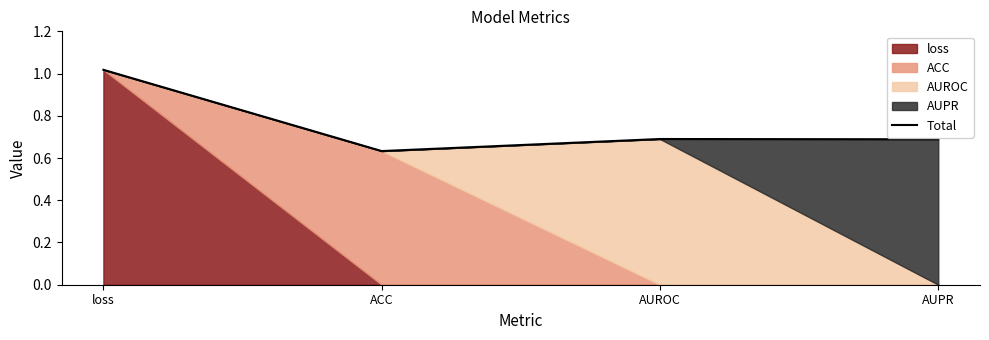

What is the difference between the maximum and minimum values?

0.4